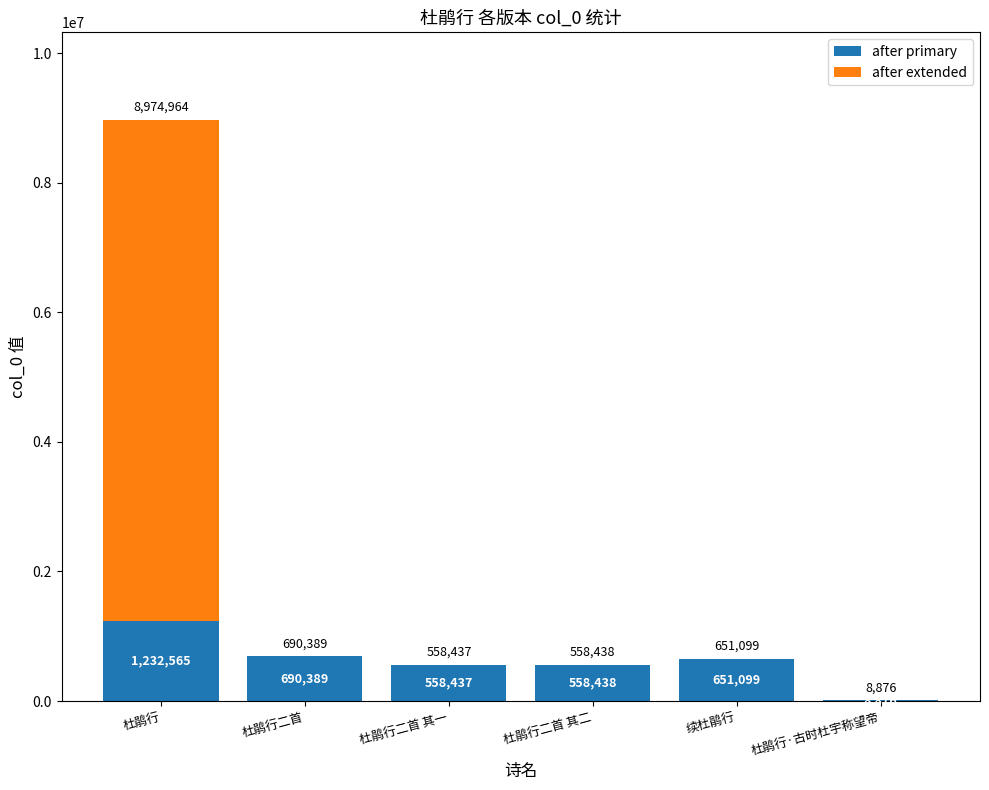

At which label does after primary reach its peak?

杜鹃行